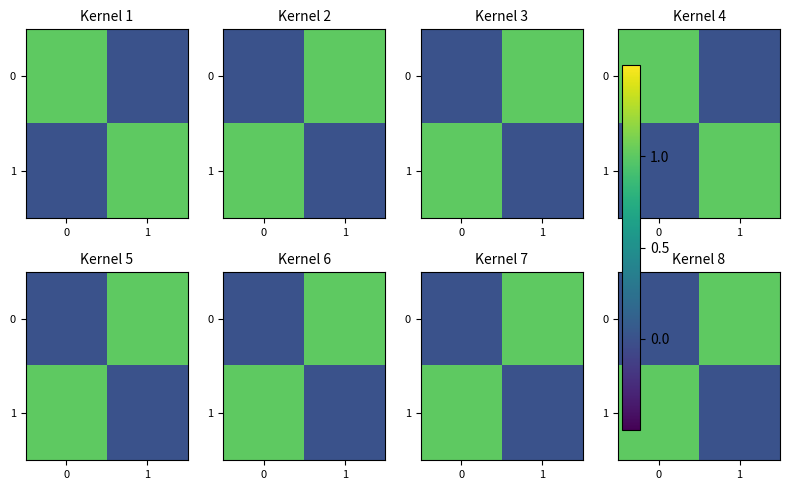

What is the sum of all 0 values?

1